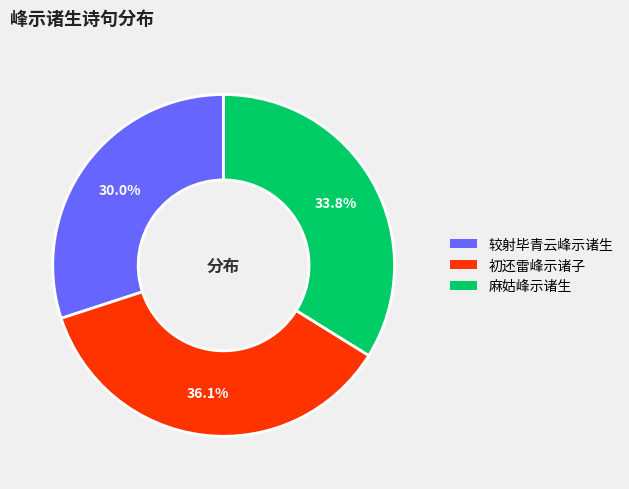

Combined, what portion of the pie is 麻姑峰示诸生 and 较射毕青云峰示诸生?

63.9%